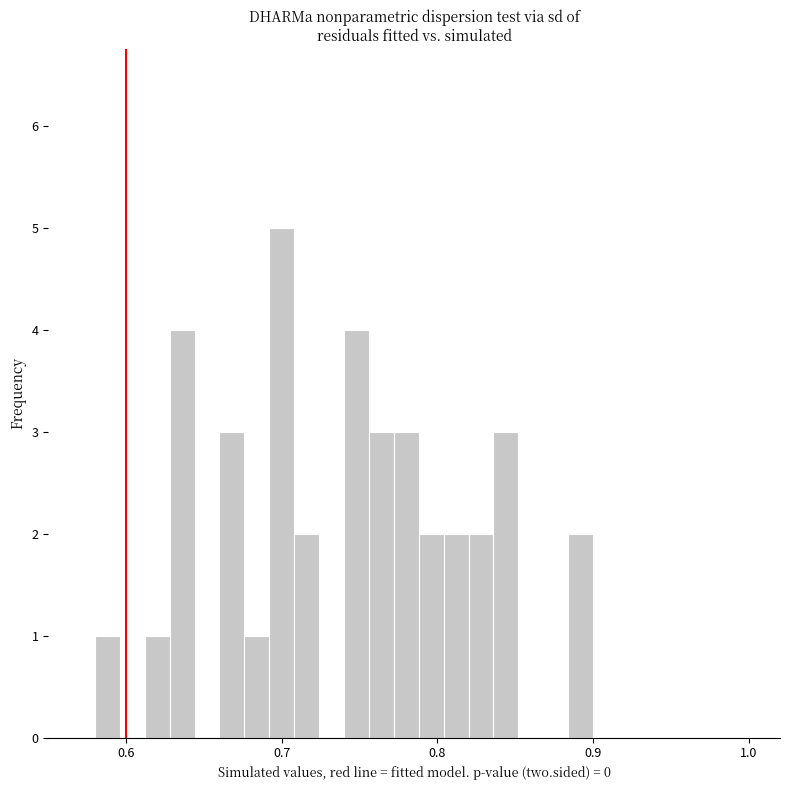

Read against the x-axis, roughly where is the centre of the tallest bar?

0.70